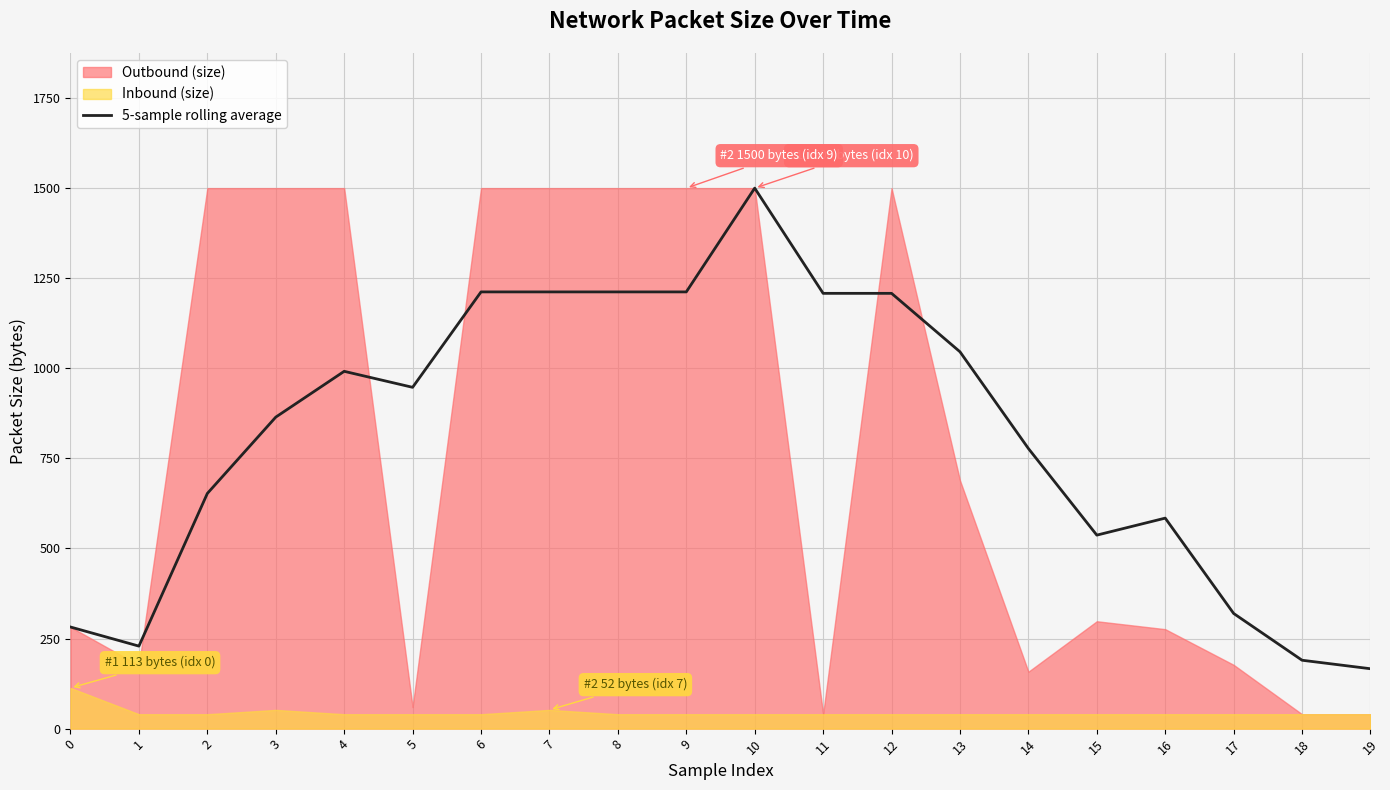

At which label is the value closest to 833?

3